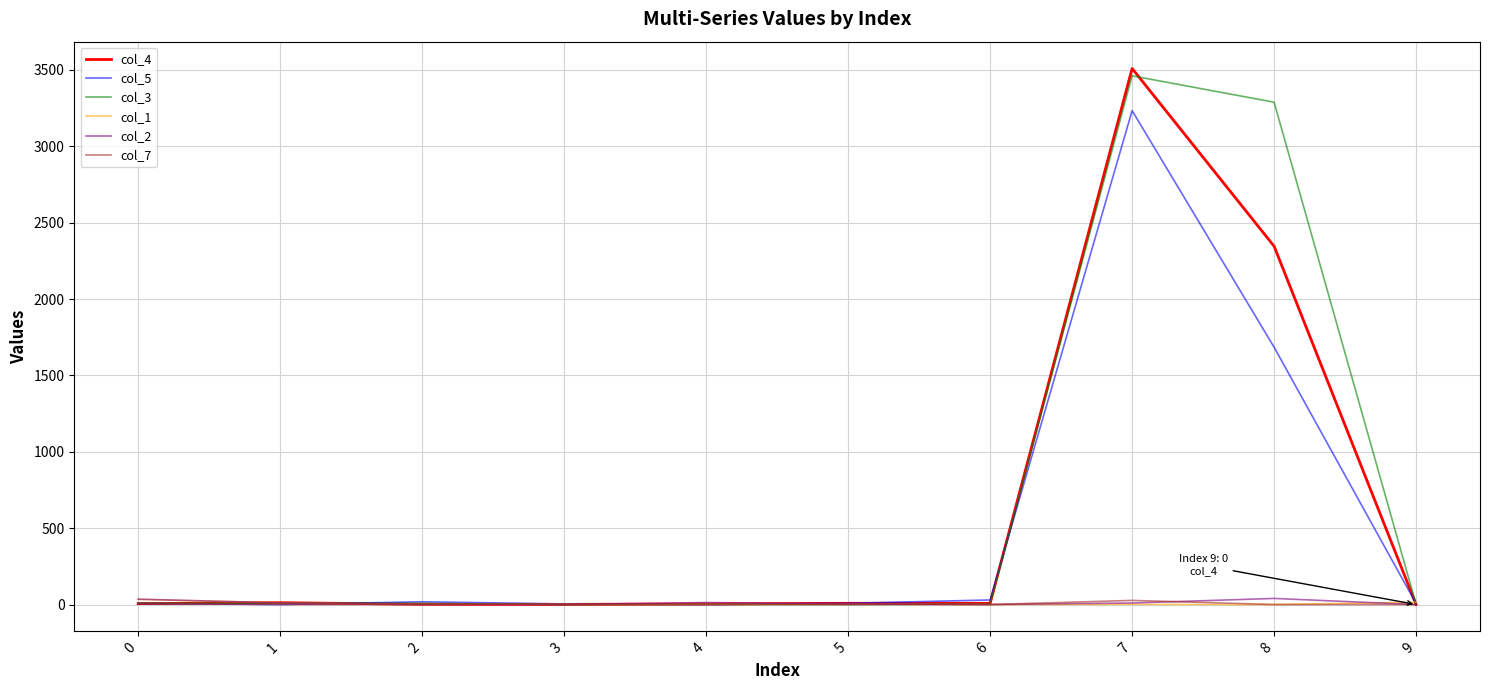

Where does the col_5 series first go above 8?

2